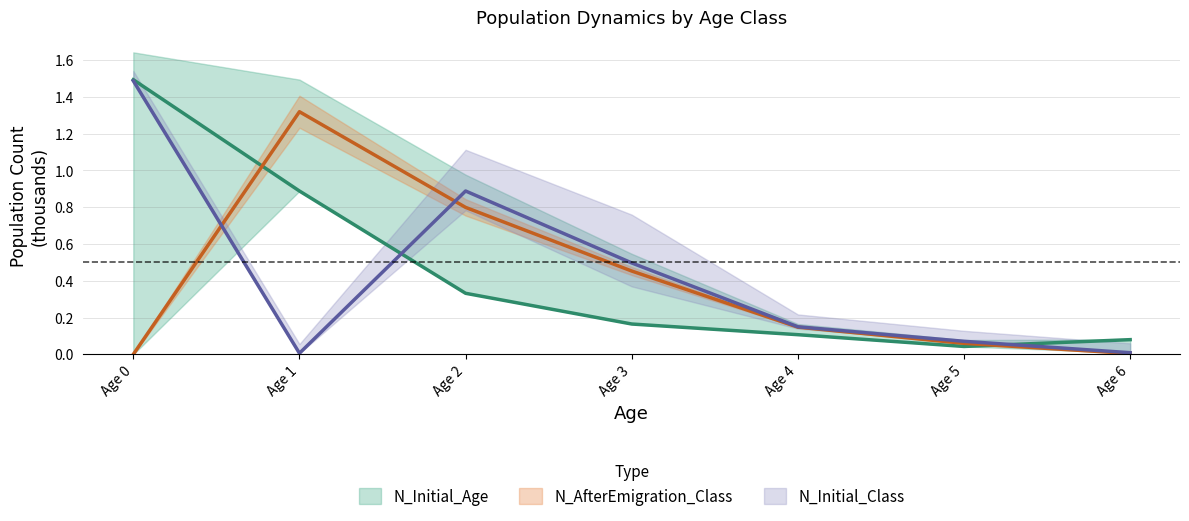

True or false: N_Initial_Age has a value of 0.1 at Age 2.

False